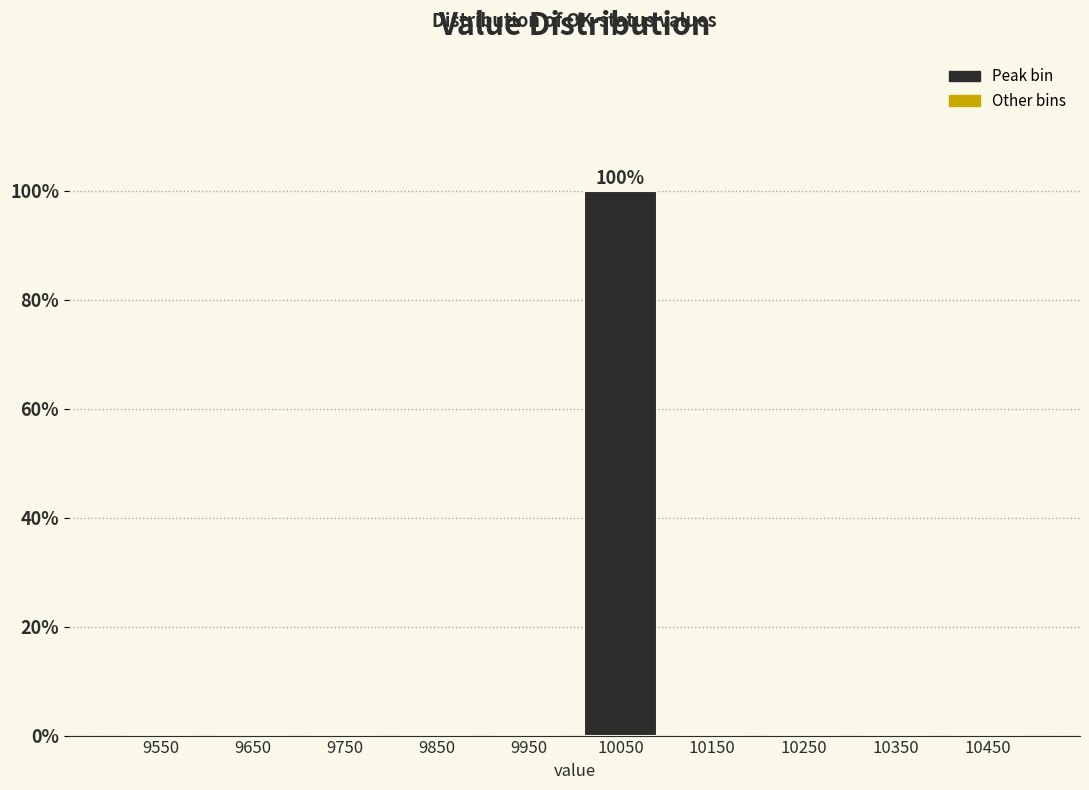

Reading left to right, transcribe all the data shown in this chart.

9550=0	9650=0	9750=0	9850=0	9950=0	10050=100	10150=0	10250=0	10350=0	10450=0